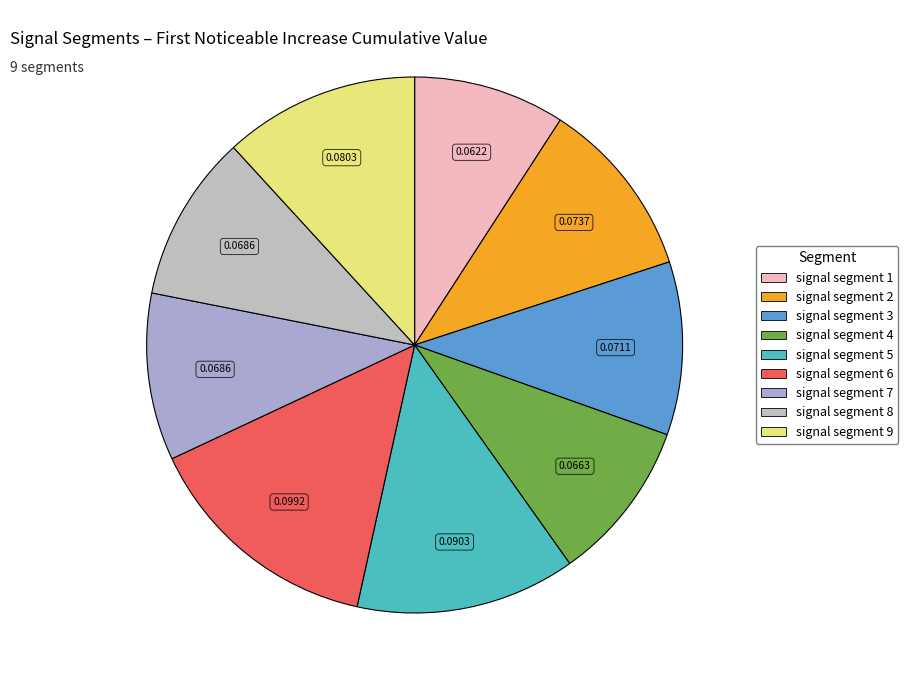

Is signal segment 3 the majority of the pie?

No